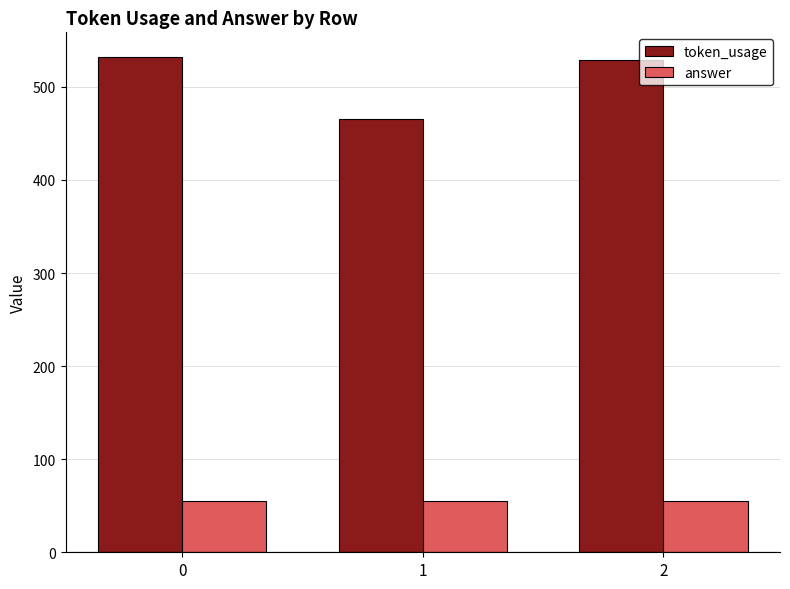

List the series in order of their peak value, lowest first.

answer, token_usage